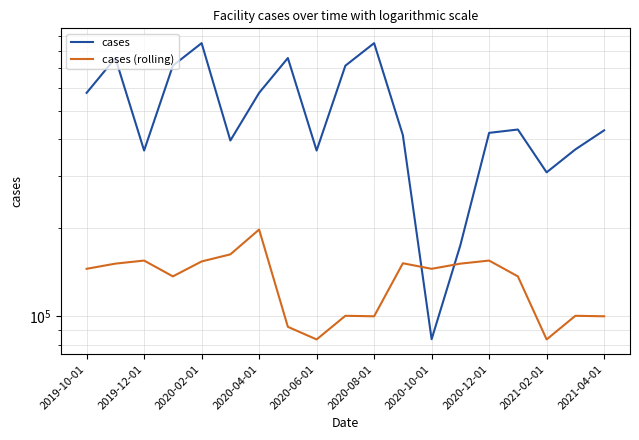

What is the total value across all series at 13?

325962.1